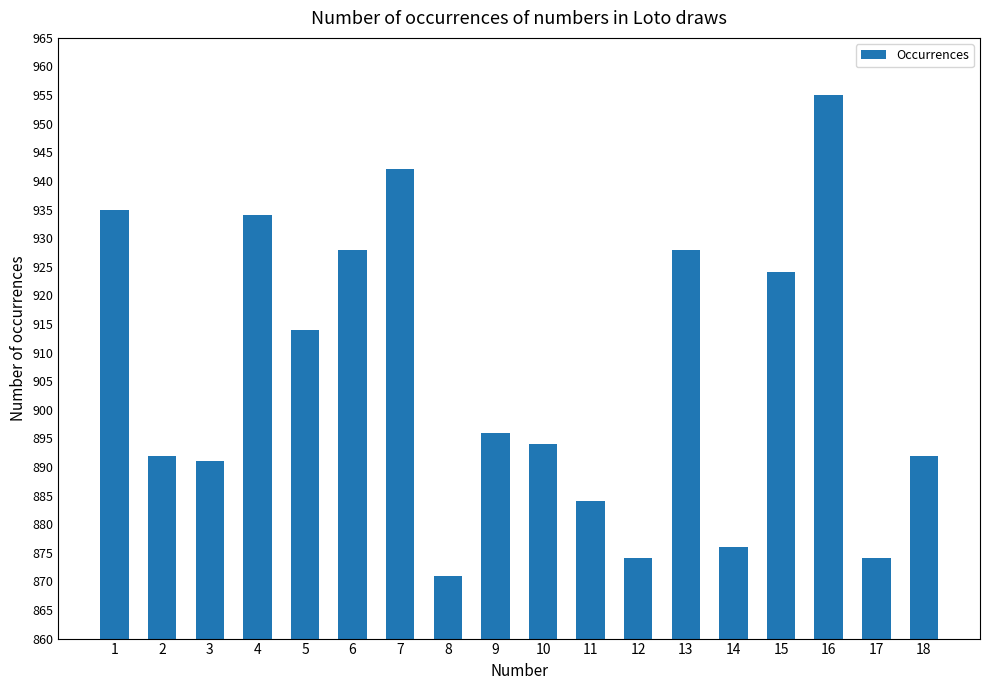

True or false: the data shows 914 at 5.

True